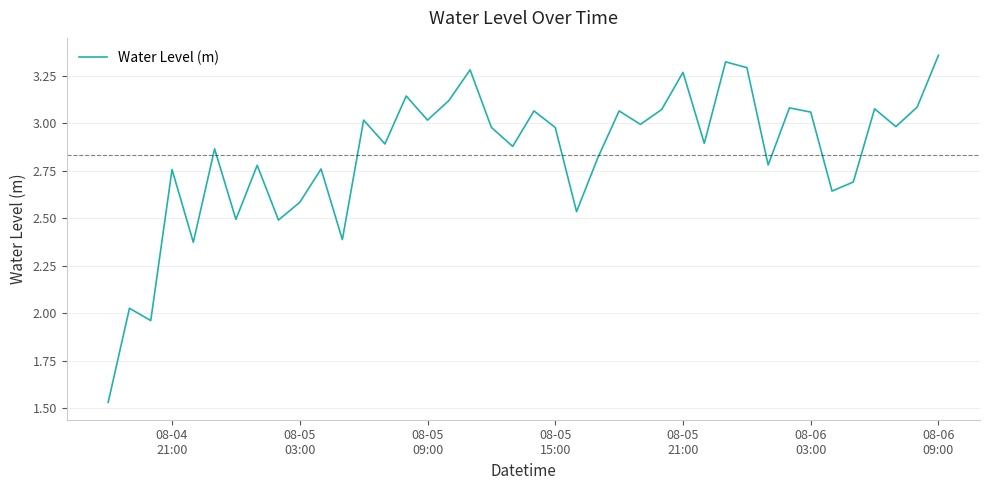

What is the difference between the maximum and minimum values?

1.8